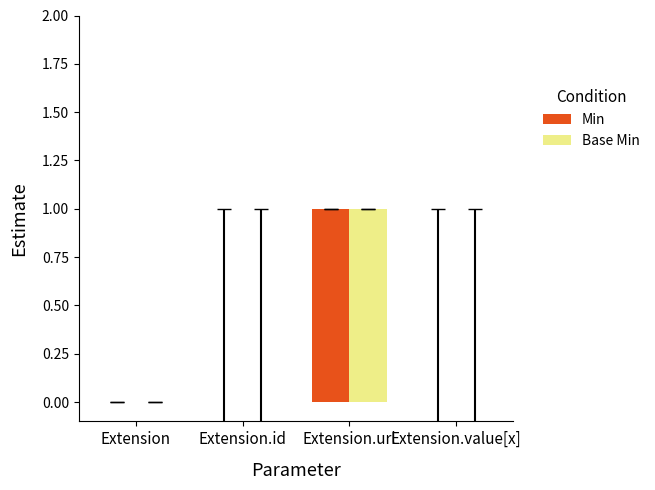

The value of Base Min at Extension.id is 0. True or false?

True